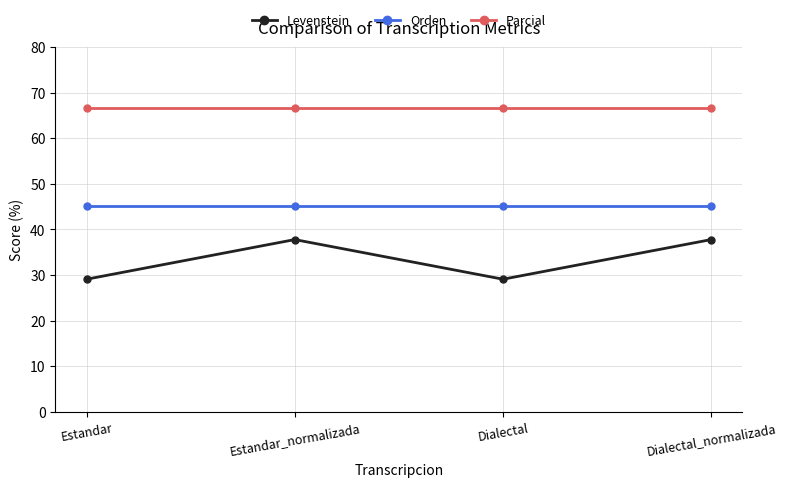

What is the minimum value shown in the chart?

29.1